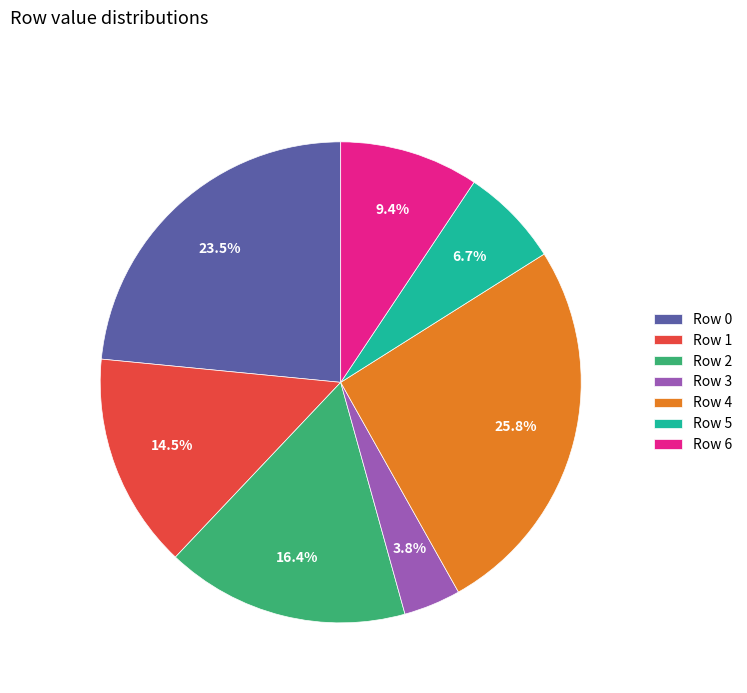

To the nearest percent, what portion does Row 4 represent?

26%